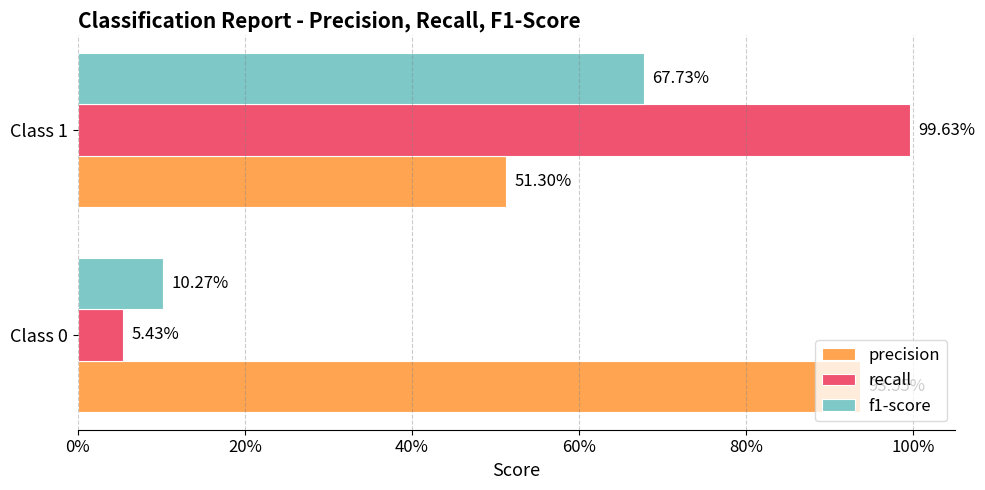

What are all the series names shown in the legend?

precision, recall, f1-score